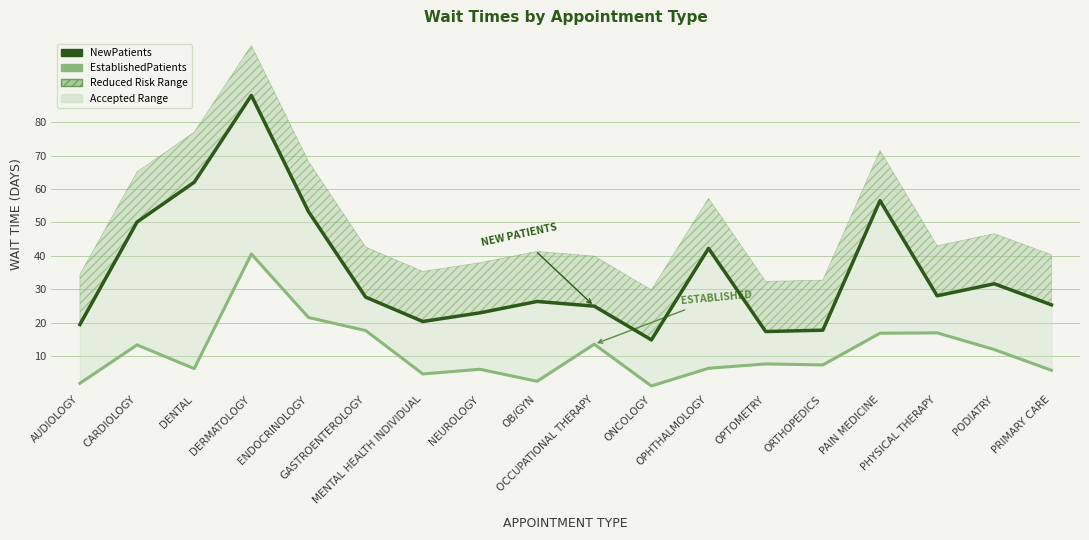

Which series changed the most between DENTAL and ONCOLOGY?

NewPatients